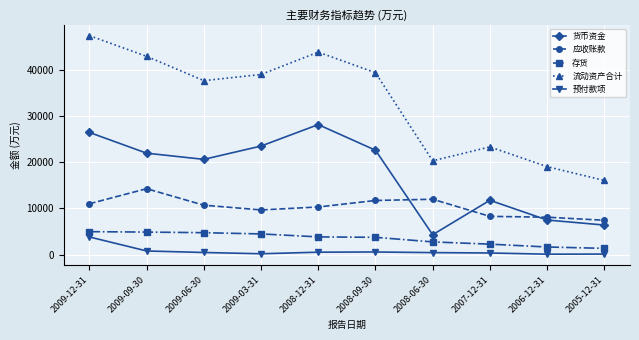

The value of 货币资金 at 2009-09-30 is 21920. True or false?

True